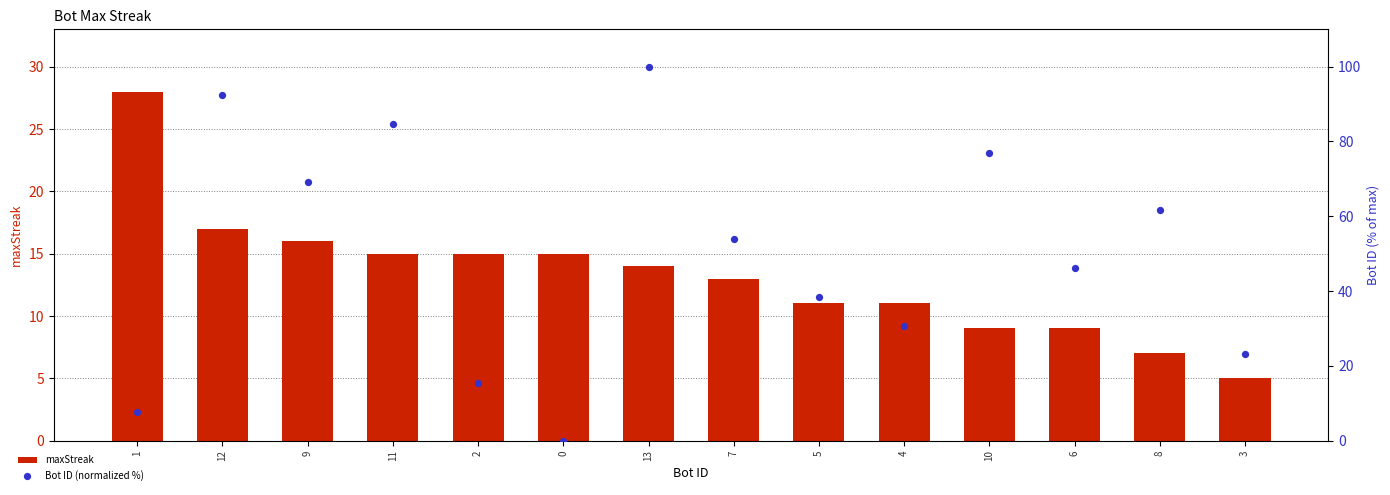

Is the value of maxStreak at 0 greater than the value of Bot ID (normalized %) at 13?

No